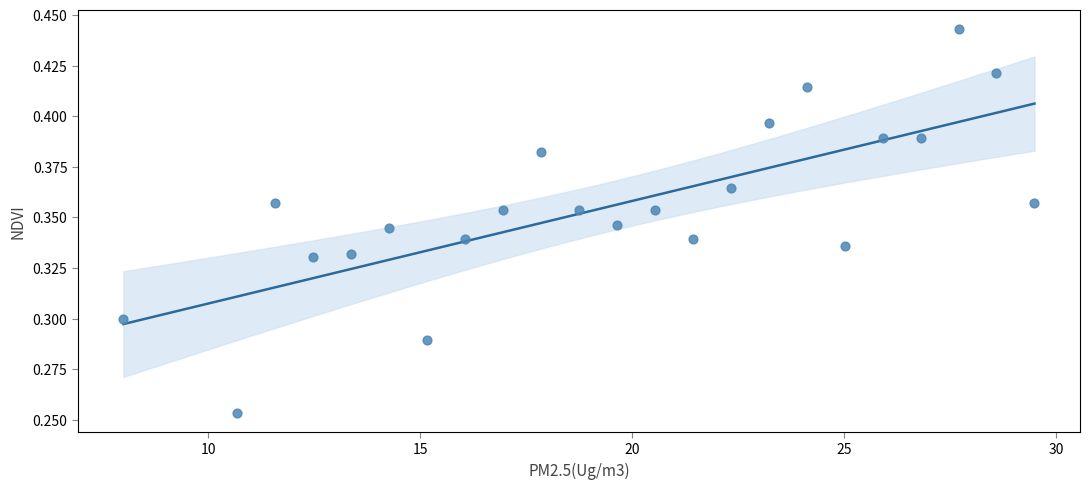

What is the range of X values (max minus min)?

21.5